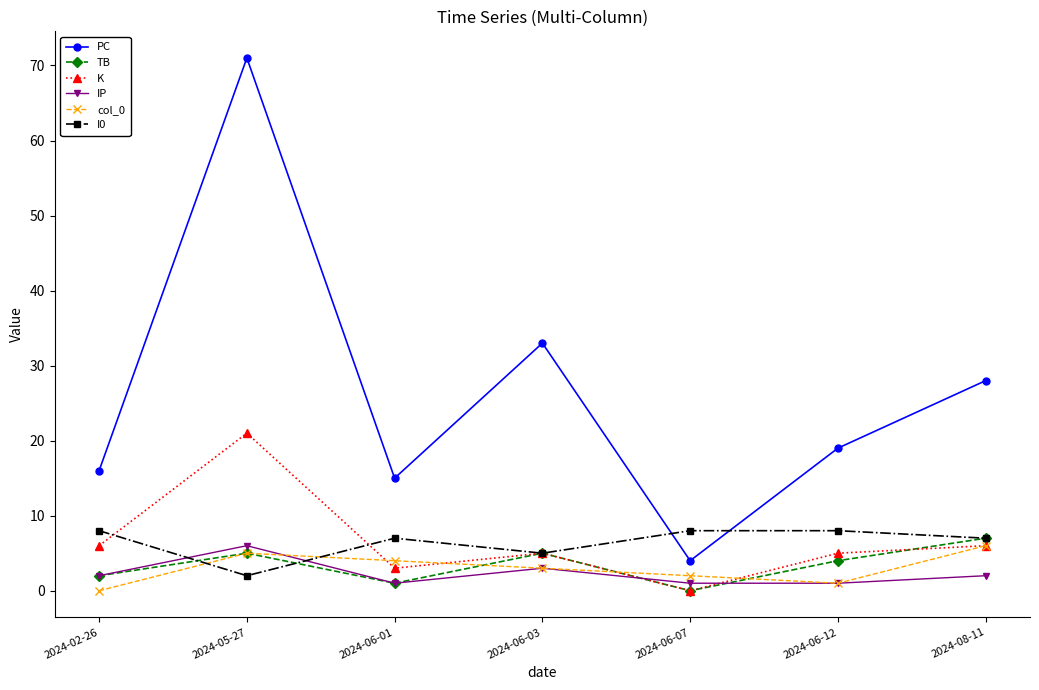

What is the maximum value for K?

21